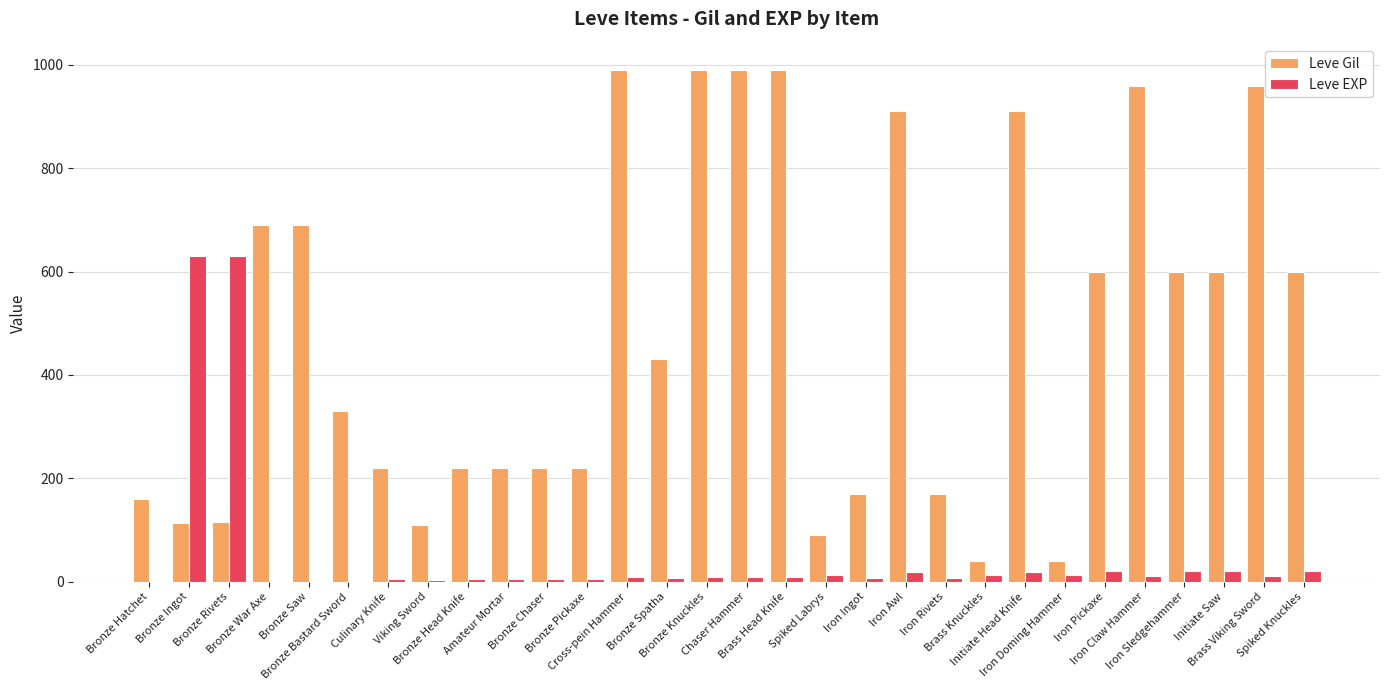

The Leve EXP series shows 1029 at Bronze Ingot. True or false?

False